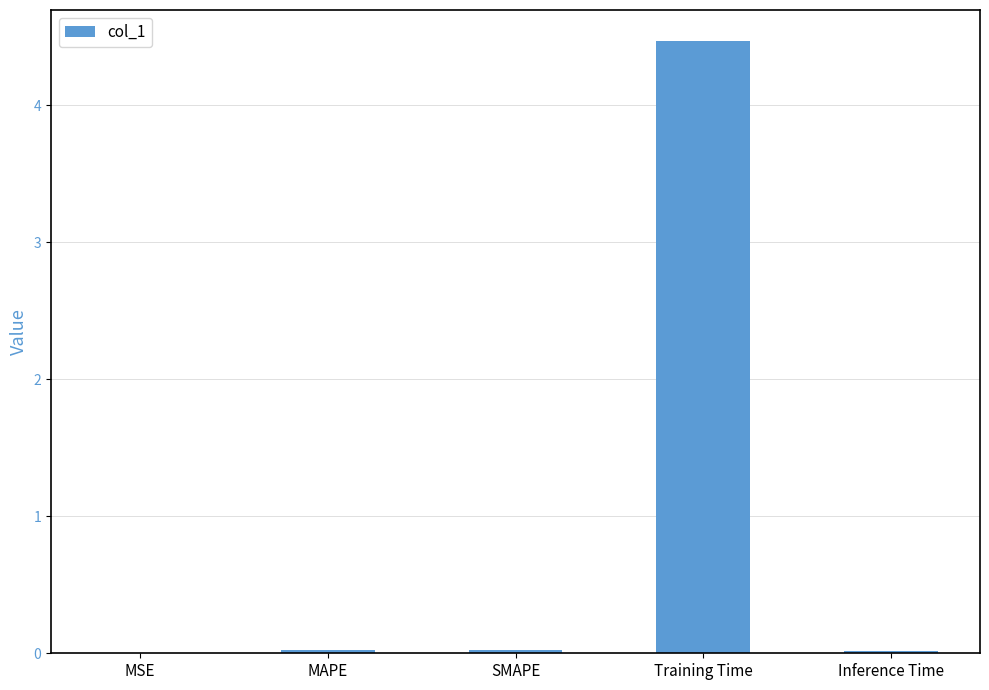

What is the approximate value at Training Time?

4.5